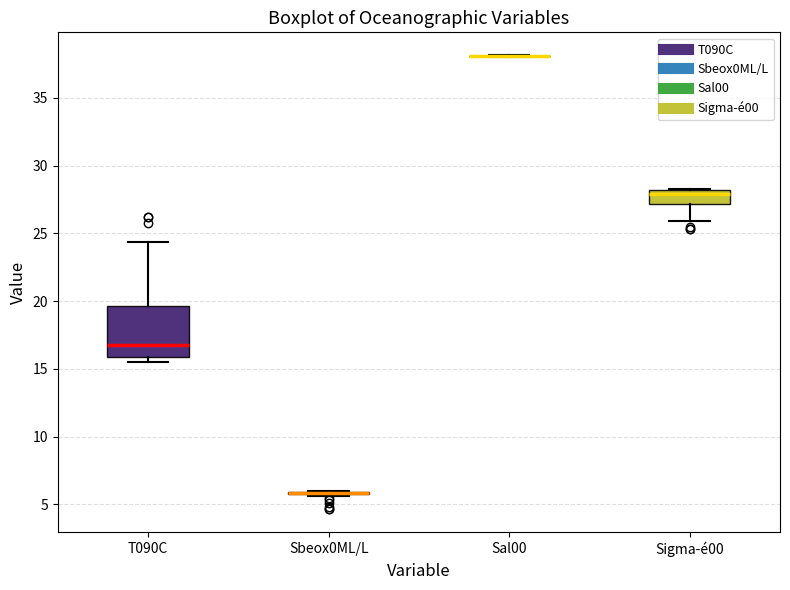

Where does the upper whisker of the box for T090C end on the y-axis? The values are not printed on the chart, so give them approximately, as read against the axis.

24.5